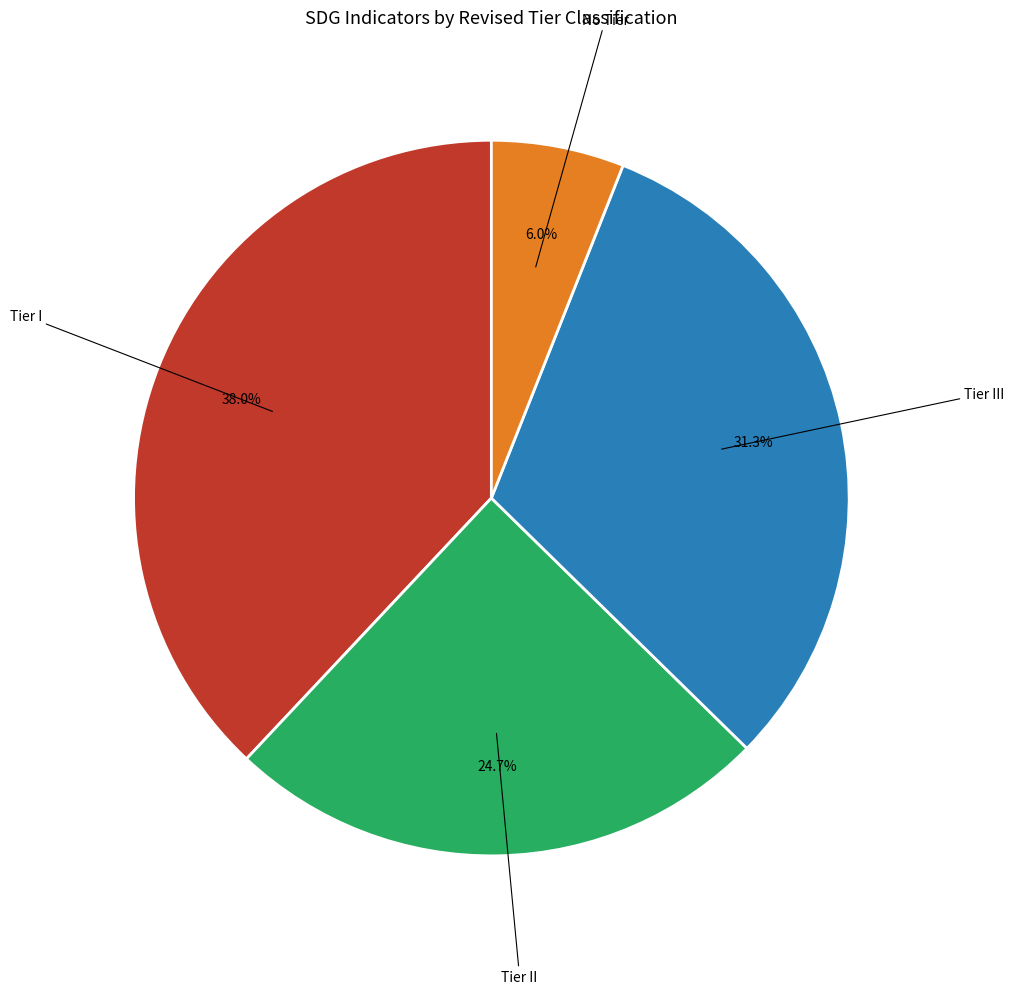

Does any single category account for the majority?

No